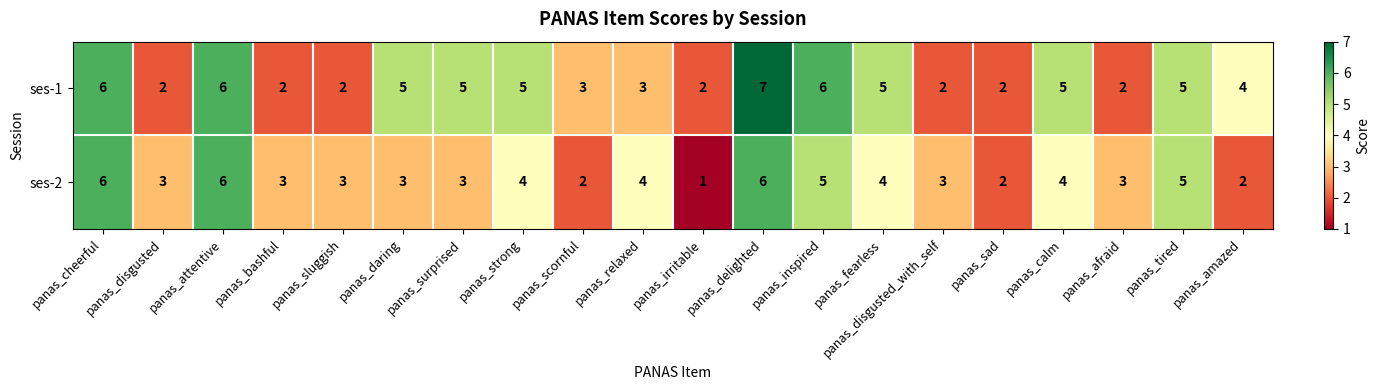

Which series changed the most between panas_cheerful and panas_sluggish?

ses-1